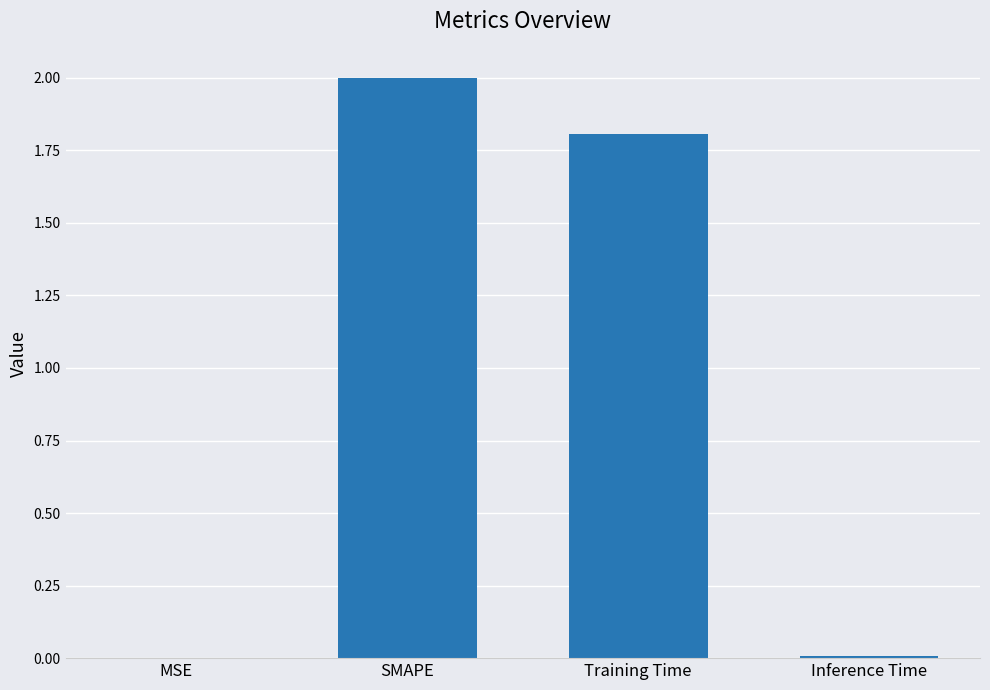

At which label is the value closest to 1?

Training Time